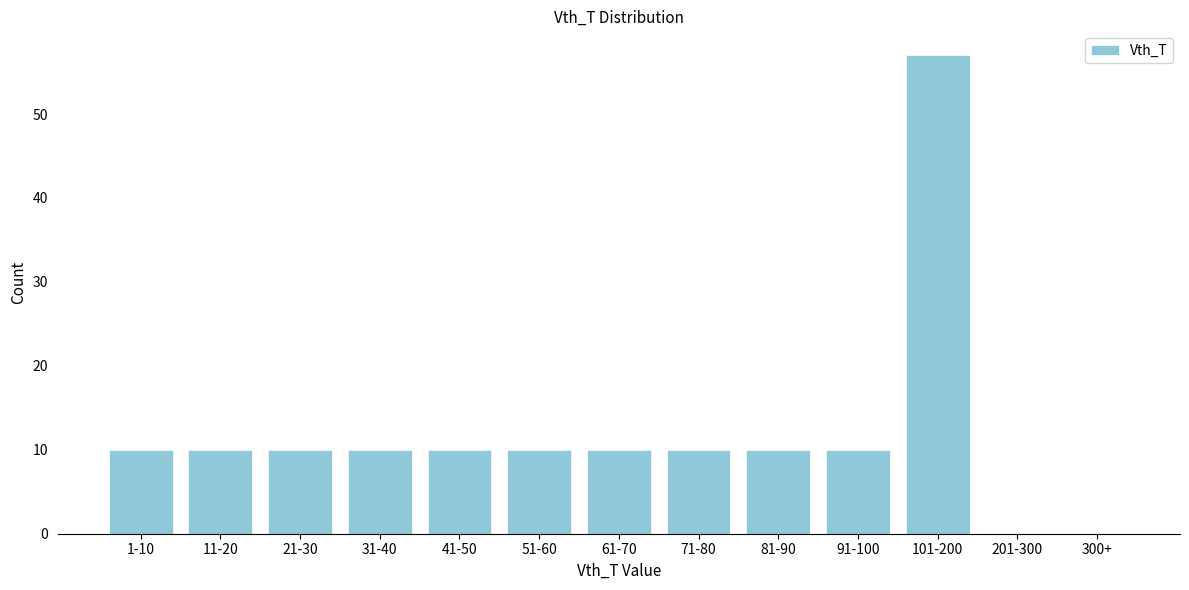

Reading right to left, what are all the values shown in this chart?

300+=0	201-300=0	101-200=57	91-100=10	81-90=10	71-80=10	61-70=10	51-60=10	41-50=10	31-40=10	21-30=10	11-20=10	1-10=10